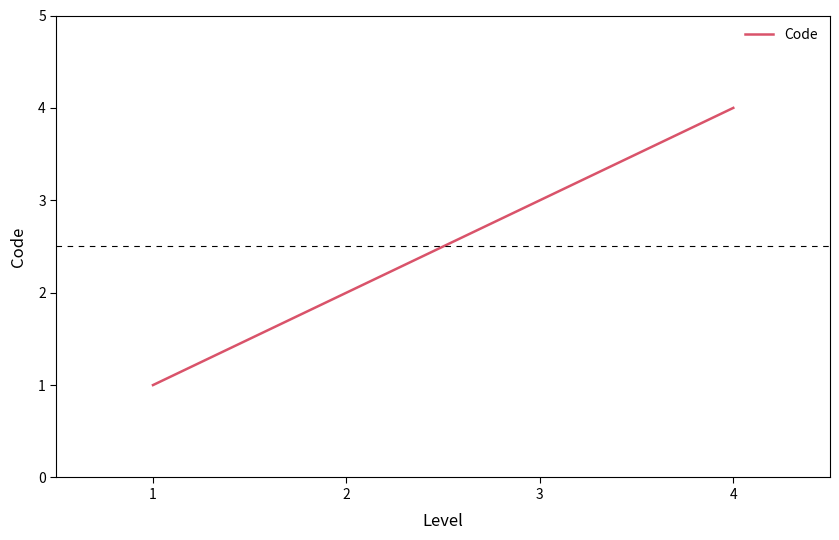

What is the minimum value shown in the chart?

1